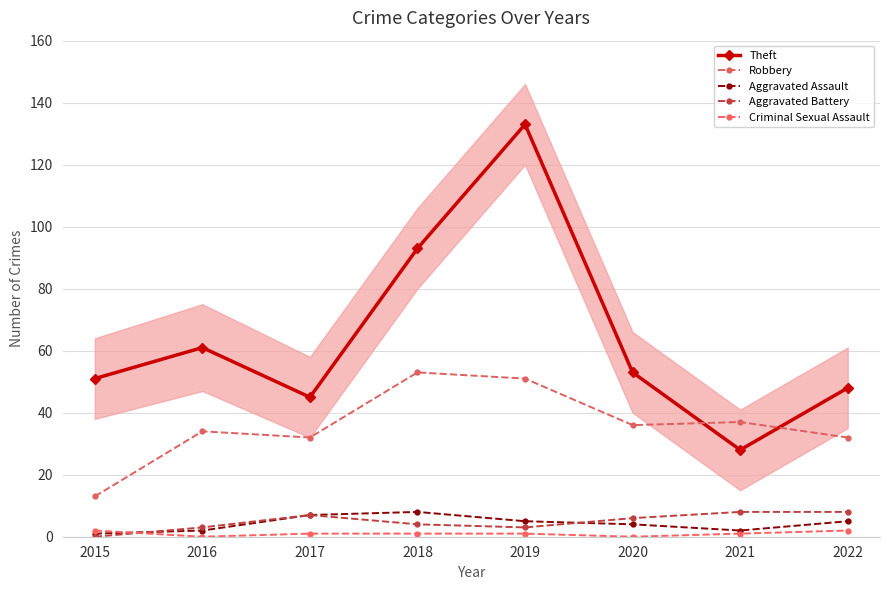

True or false: Theft has more than 0 points higher than both neighbors.

True